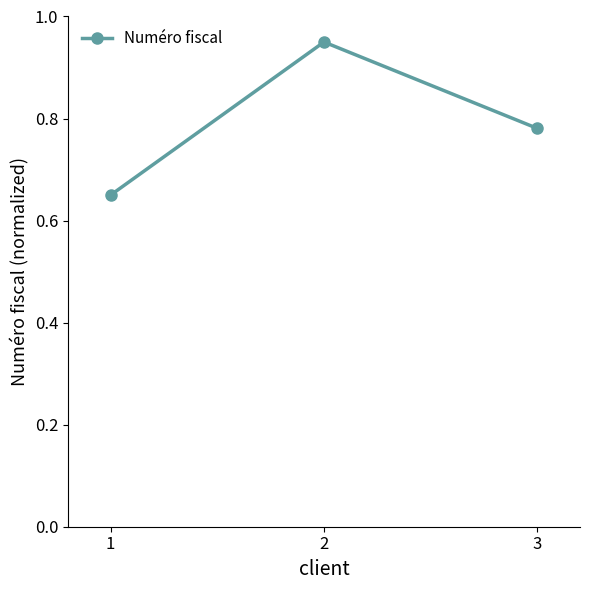

How many values are between 0 and 1?

3